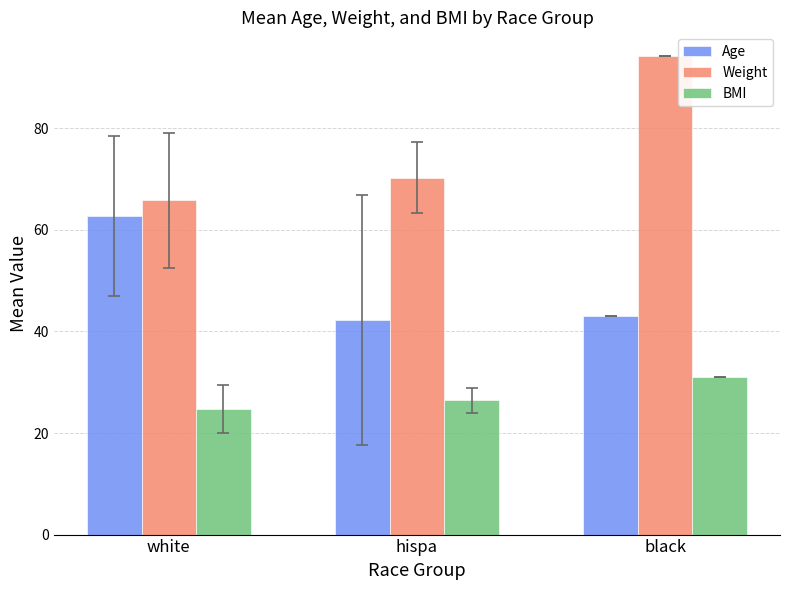

What is the maximum value shown in the chart?

94.2